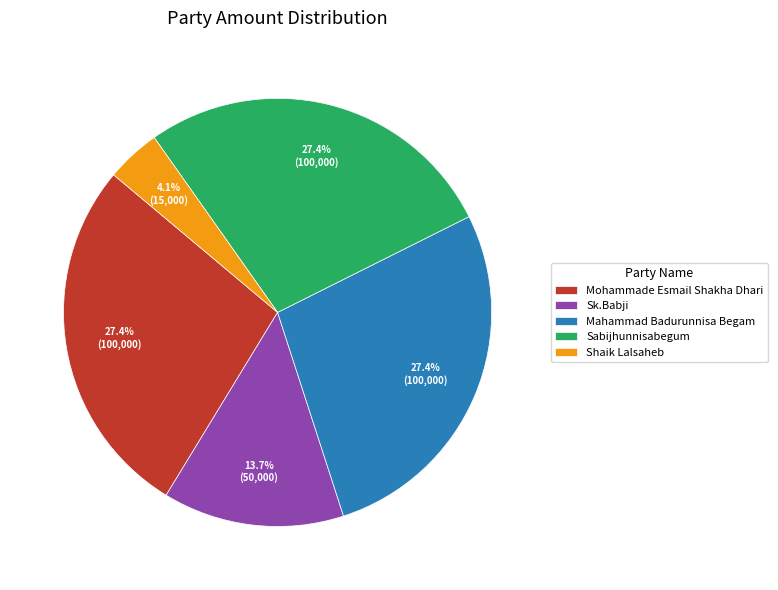

Which slice is the smallest?

Shaik Lalsaheb